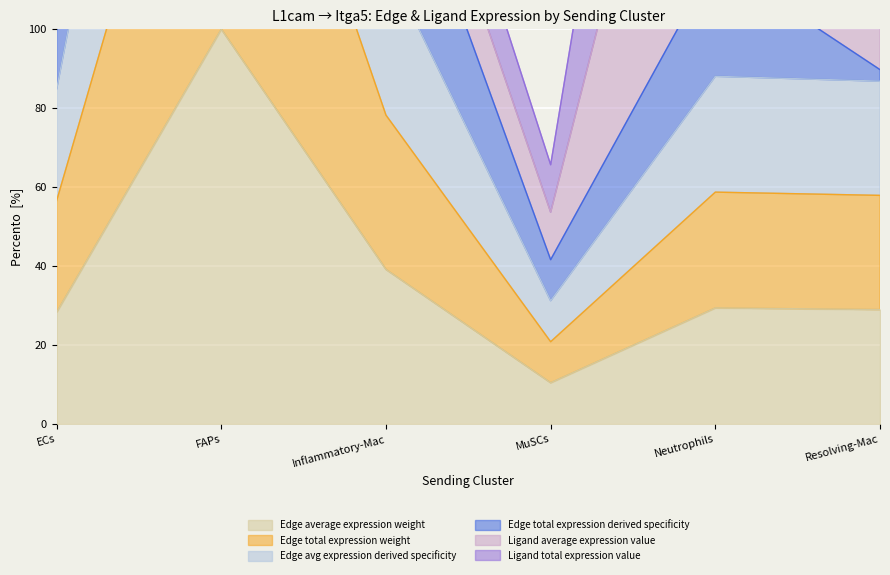

At which category does Edge total expression weight reach its first local peak?

FAPs